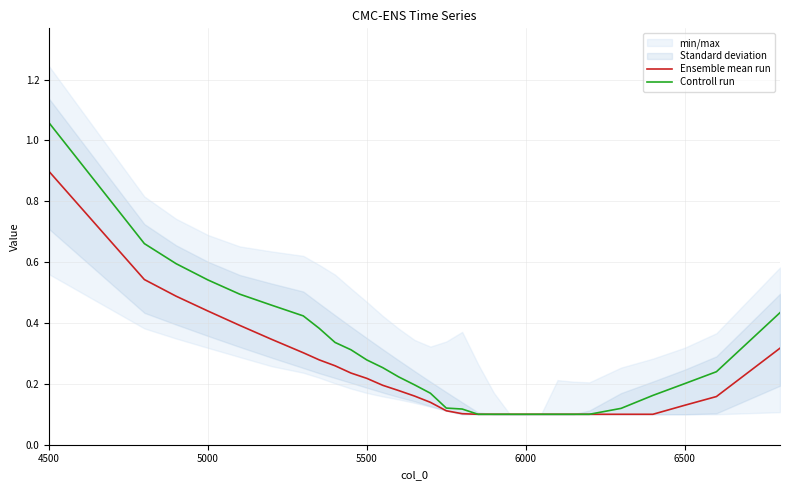

Is this an area chart (filled region under the line)?

No